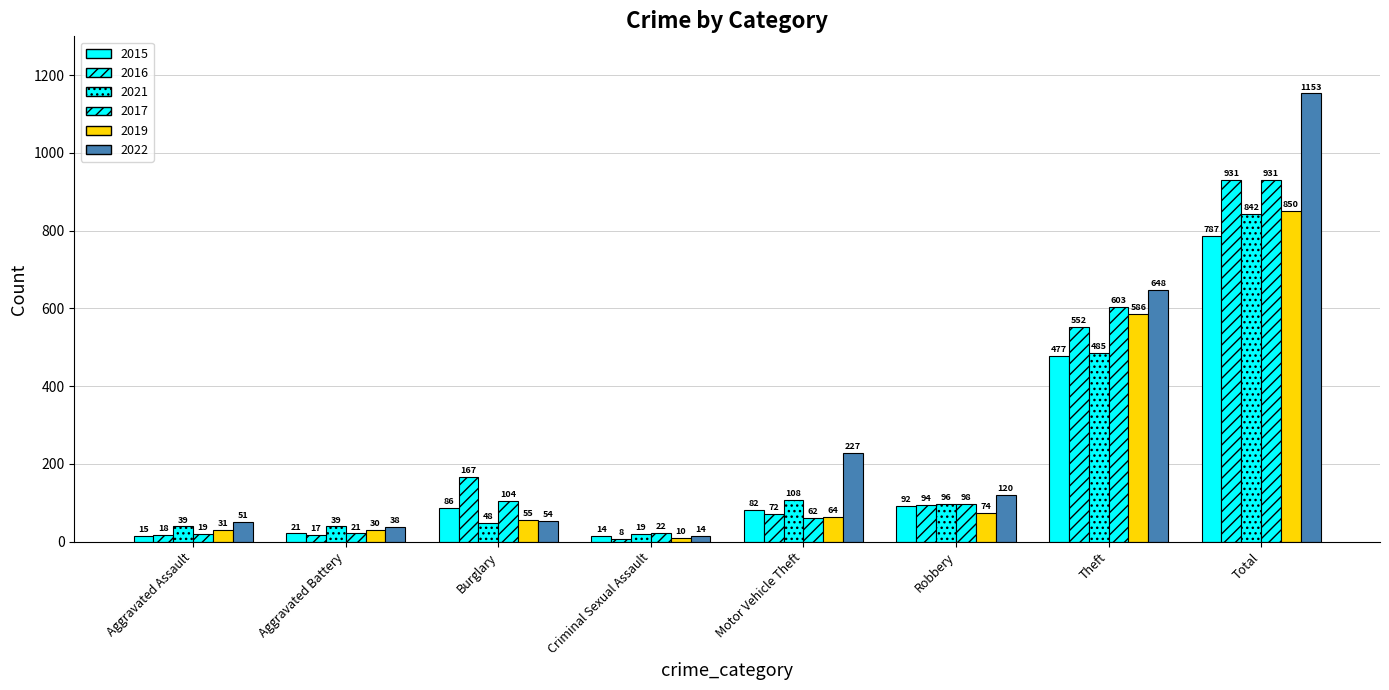

How many data points does each series have?

8